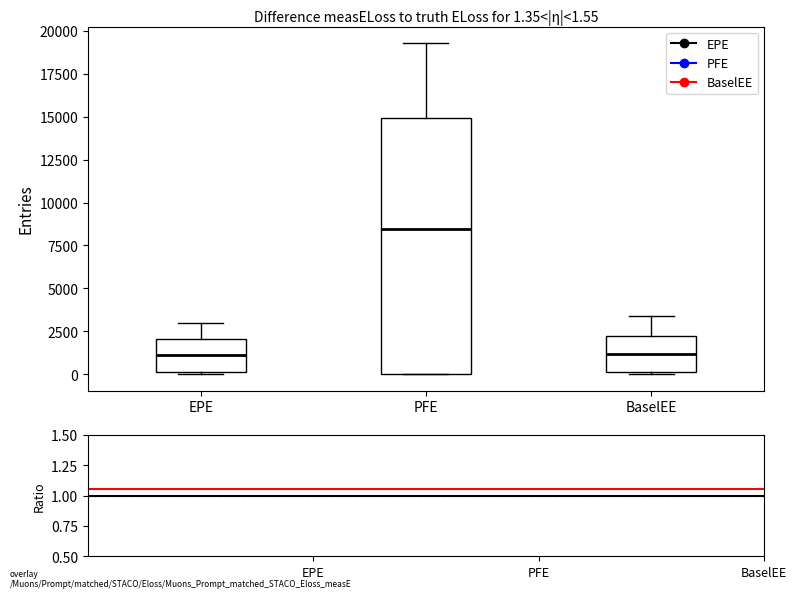

Which box is the tallest, from its lower edge to its upper edge?

PFE